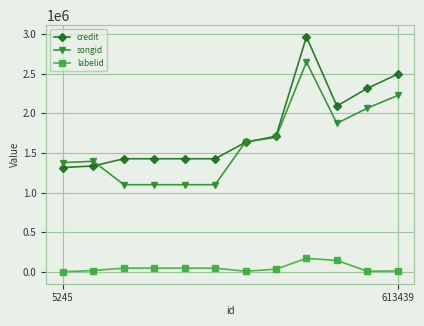

At how many categories does at least one series exceed 1157241?

12